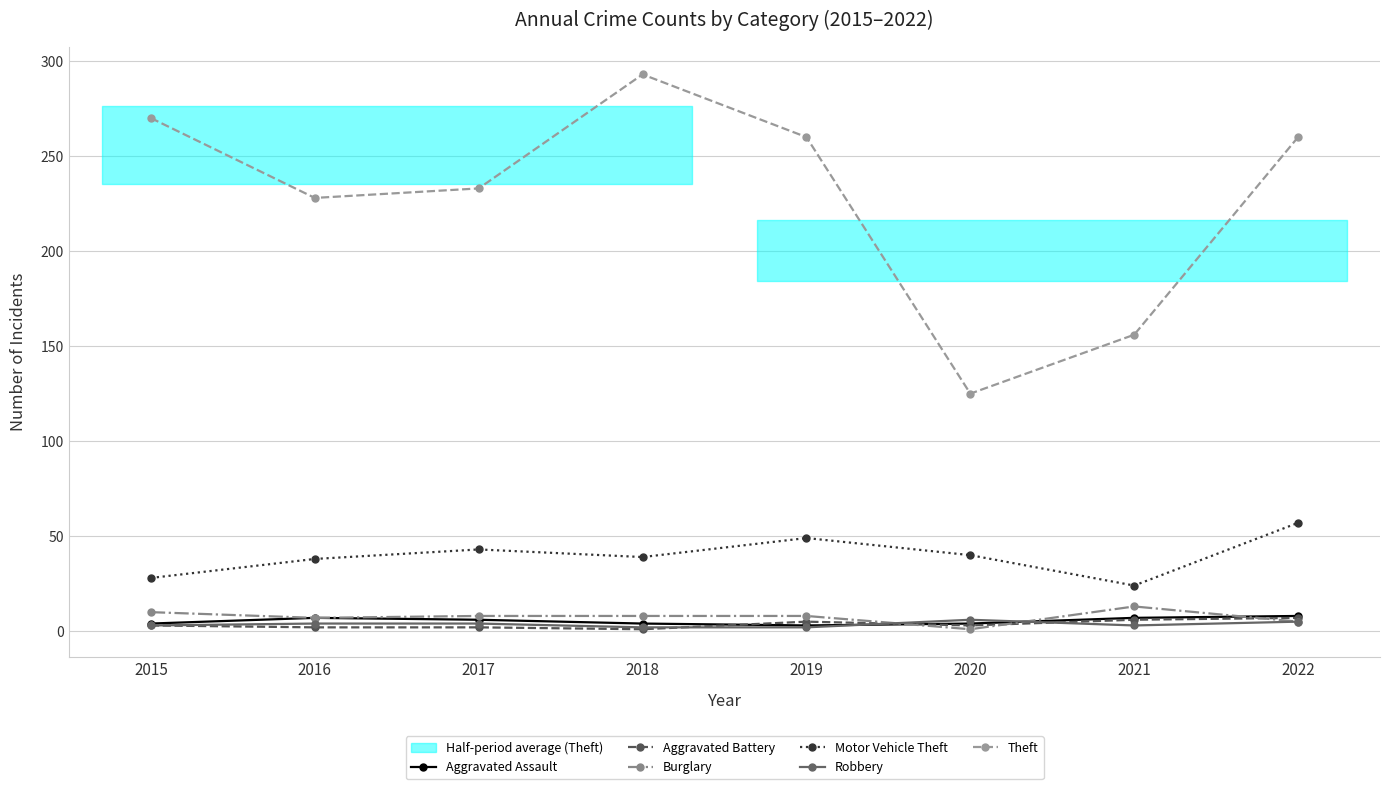

True or false: Motor Vehicle Theft and Aggravated Battery intersect in this chart.

False